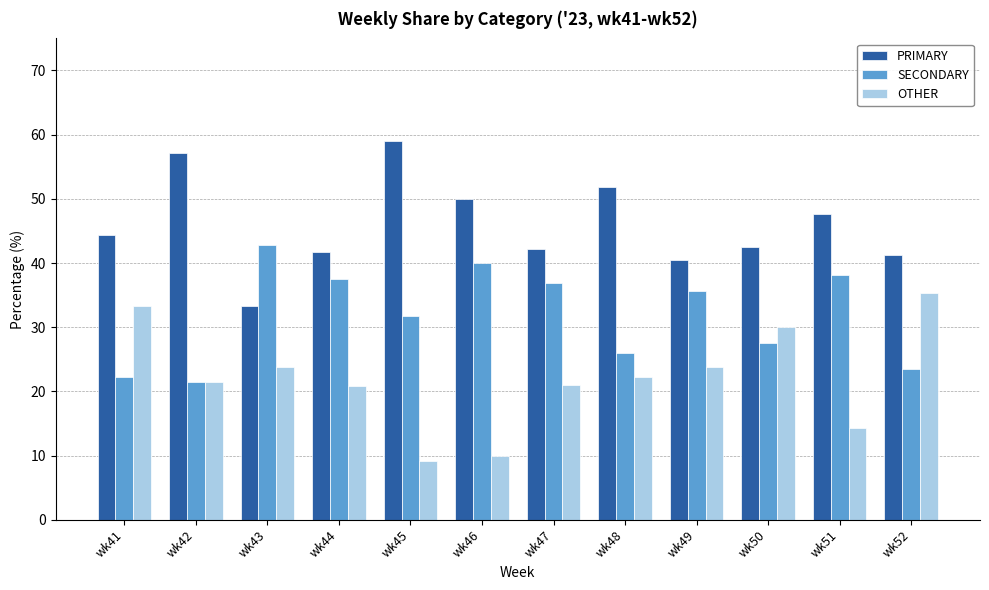

Count the number of data series in this chart.

3